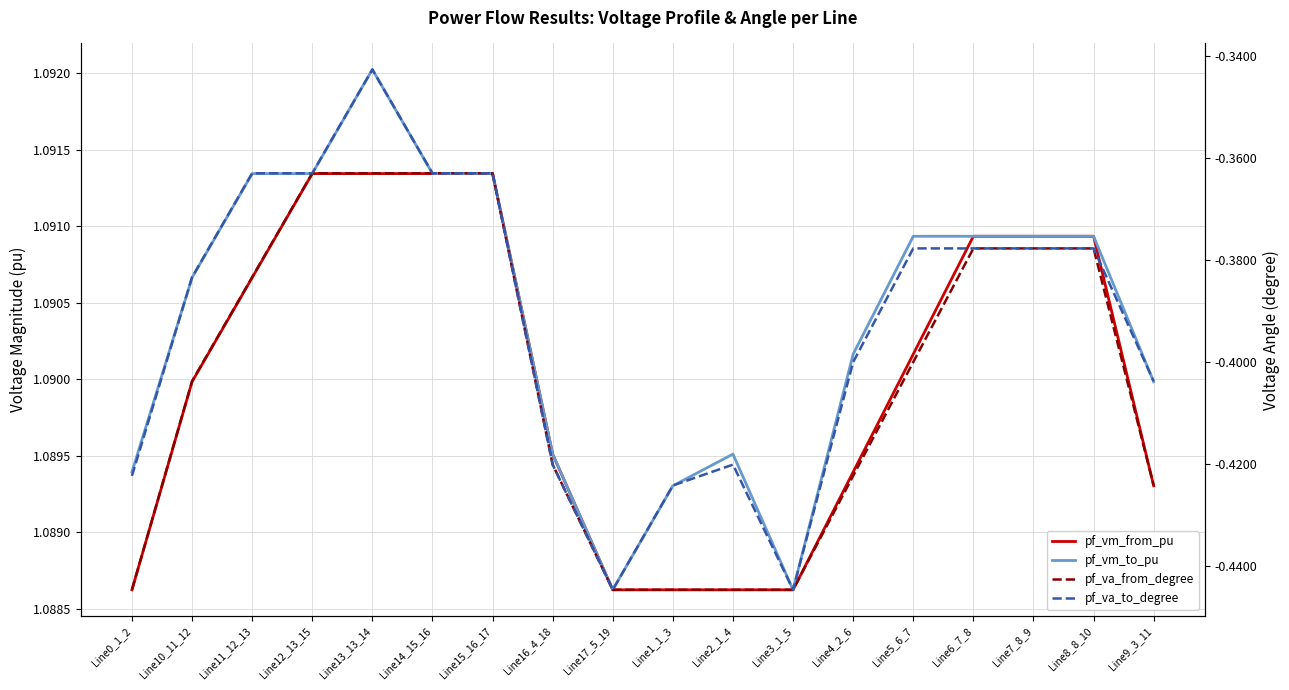

How many interior local peaks does the pf_vm_from_pu series have?

1